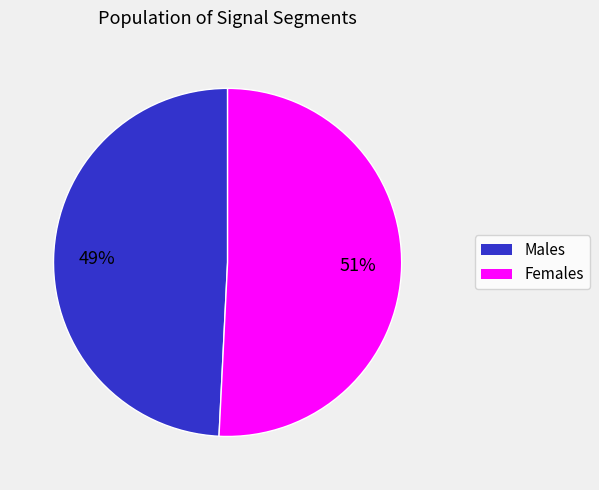

To the nearest percent, what is the average slice percentage?

50%